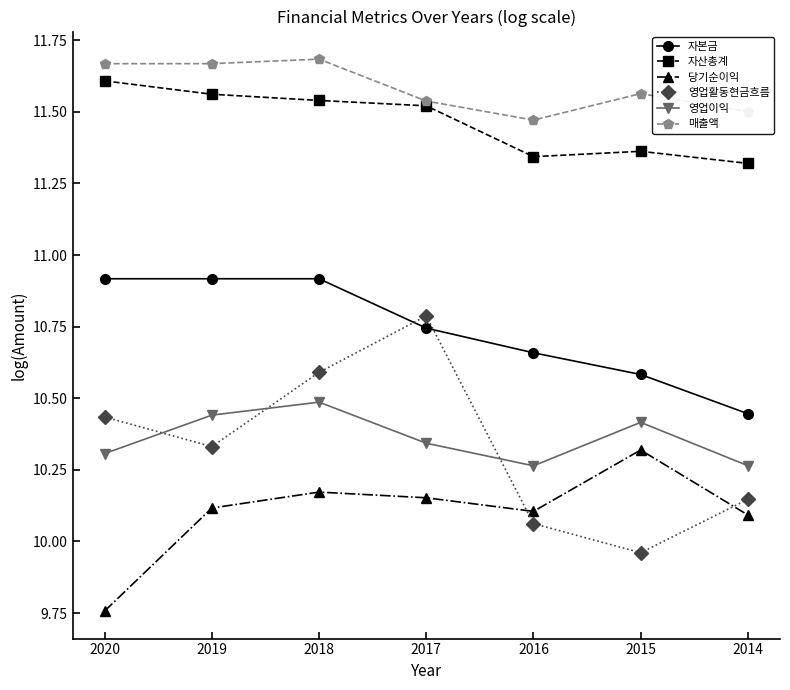

How many 매출액 values are between 11 and 12?

7